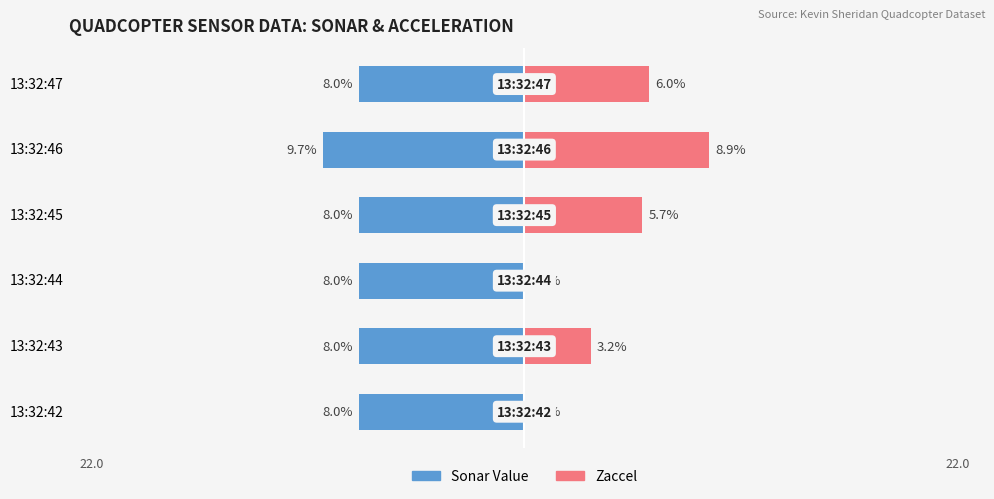

How many bars are there in total?

12